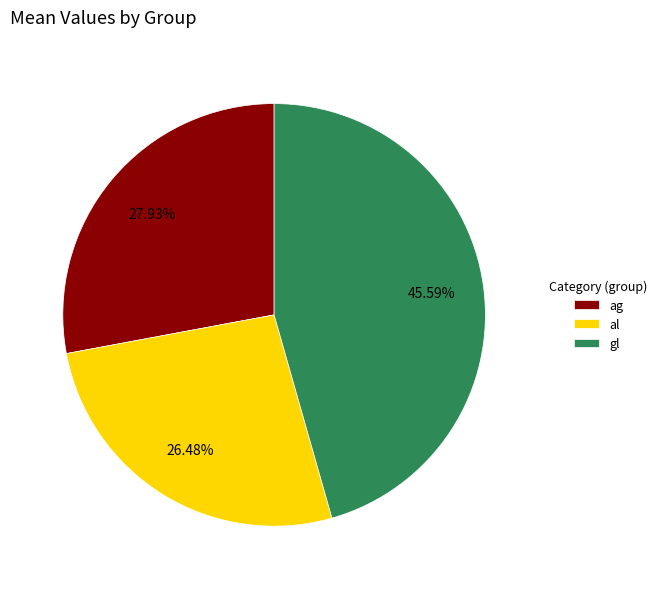

Rank the categories by value from lowest to highest.

al, ag, gl